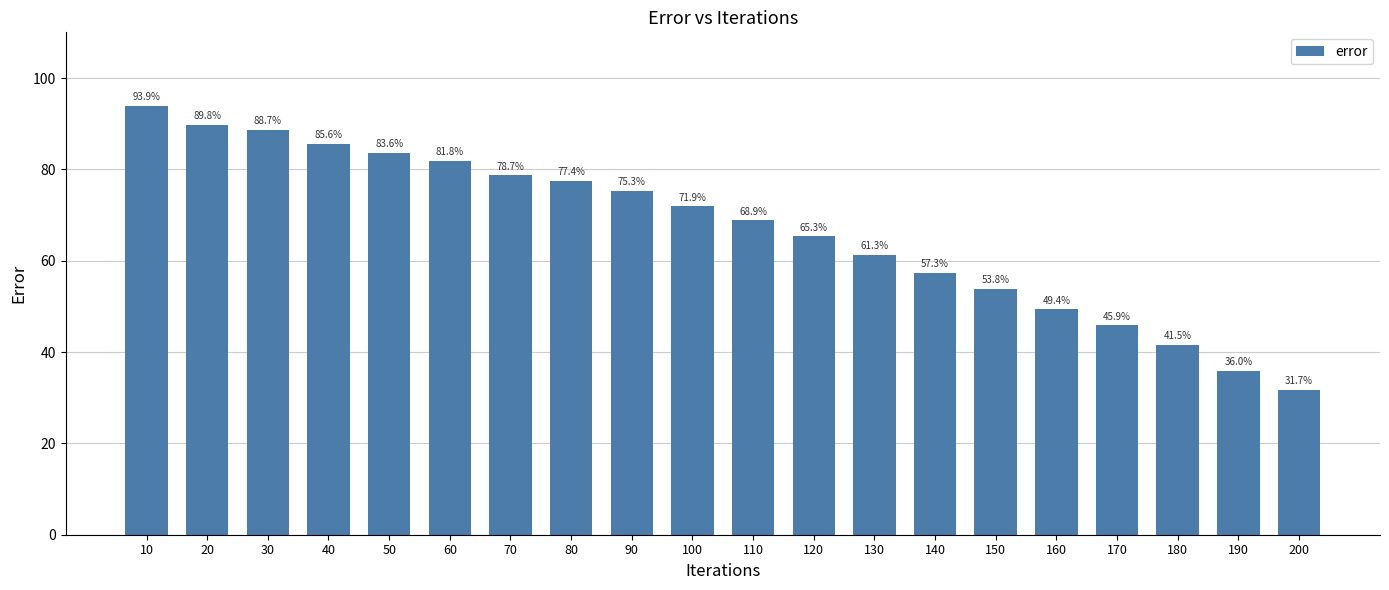

List the labels in order of value, smallest first.

200, 190, 180, 170, 160, 150, 140, 130, 120, 110, 100, 90, 80, 70, 60, 50, 40, 30, 20, 10